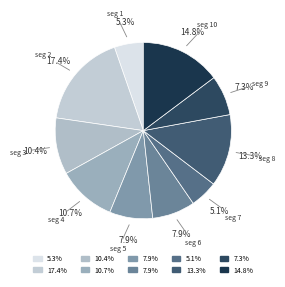

How many segments does this pie chart have?

10